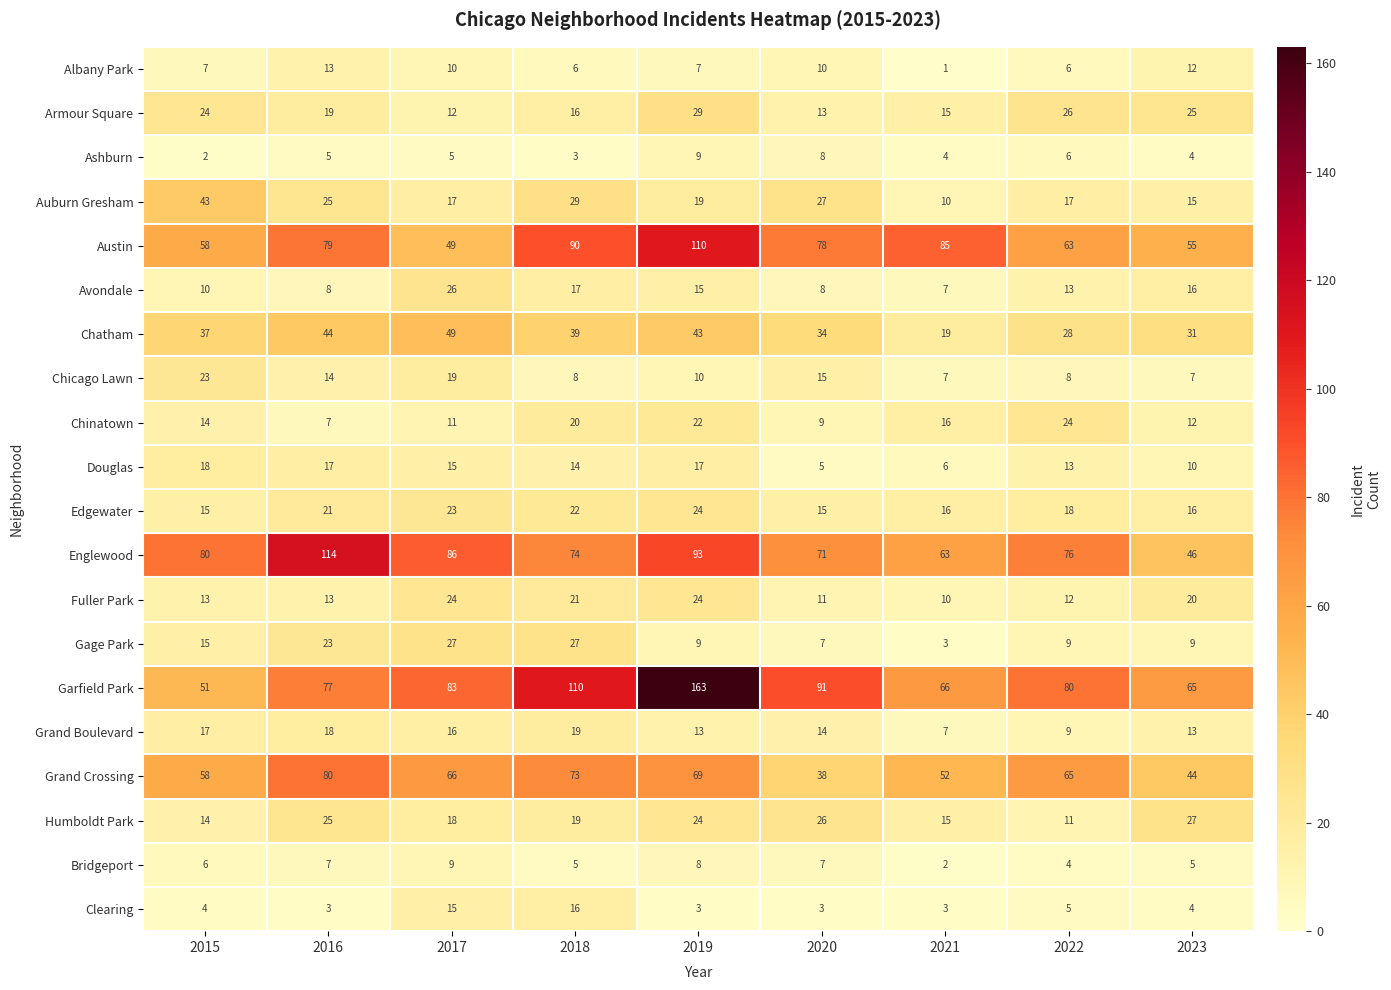

What value does the Armour Square series have at 2023, to the nearest 5?

25